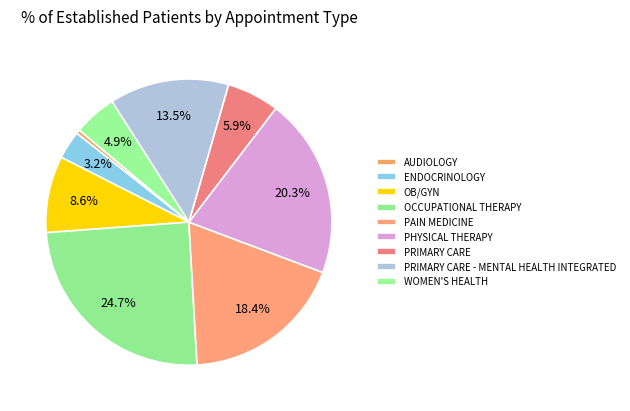

Is it true that PRIMARY CARE is 6% of the pie?

True